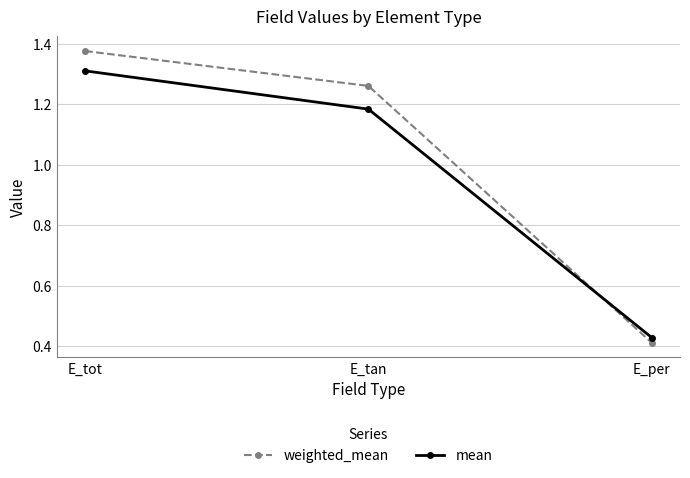

At which label does mean reach its minimum?

E_per